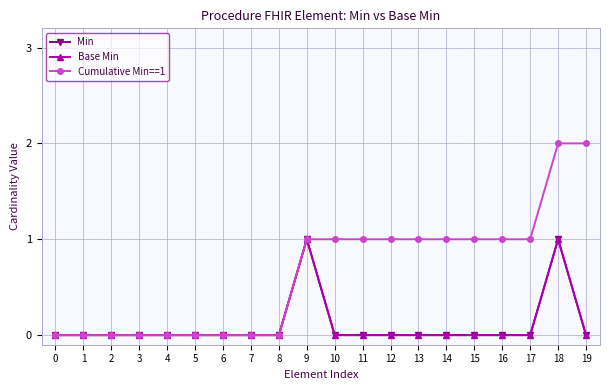

Reading right to left, transcribe all the data shown in this chart.

Min: 19=0	18=1	17=0	16=0	15=0	14=0	13=0	12=0	11=0	10=0	9=1	8=0	7=0	6=0	5=0	4=0	3=0	2=0	1=0	0=0
Base Min: 19=0	18=1	17=0	16=0	15=0	14=0	13=0	12=0	11=0	10=0	9=1	8=0	7=0	6=0	5=0	4=0	3=0	2=0	1=0	0=0
Cumulative Min==1: 19=2	18=2	17=1	16=1	15=1	14=1	13=1	12=1	11=1	10=1	9=1	8=0	7=0	6=0	5=0	4=0	3=0	2=0	1=0	0=0